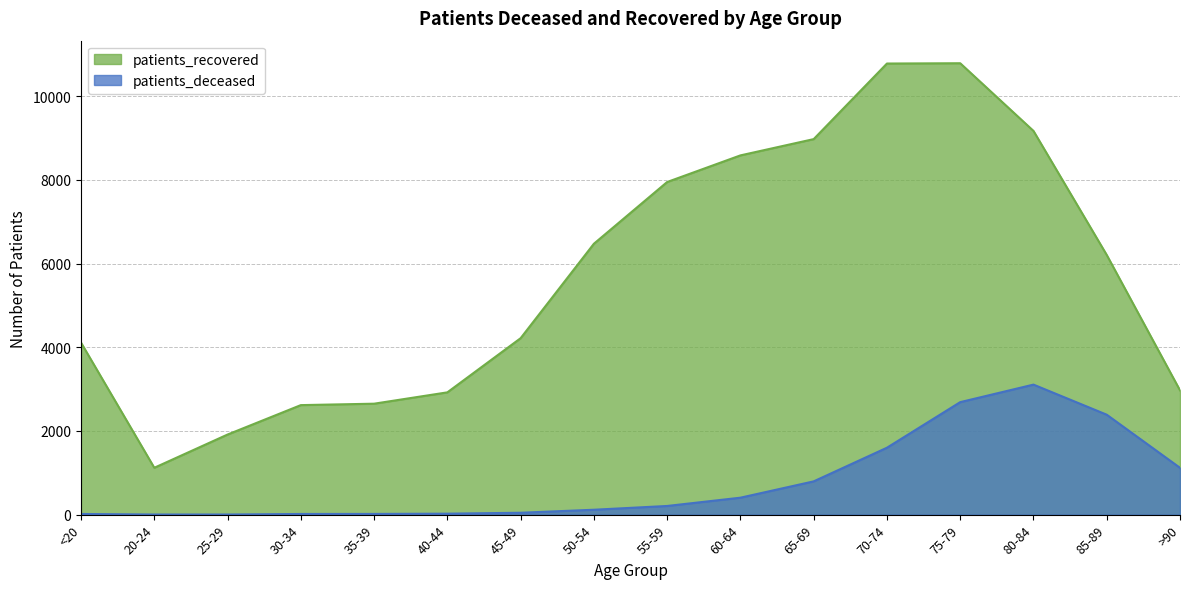

At which label is patients_deceased closest to 1555?

70-74